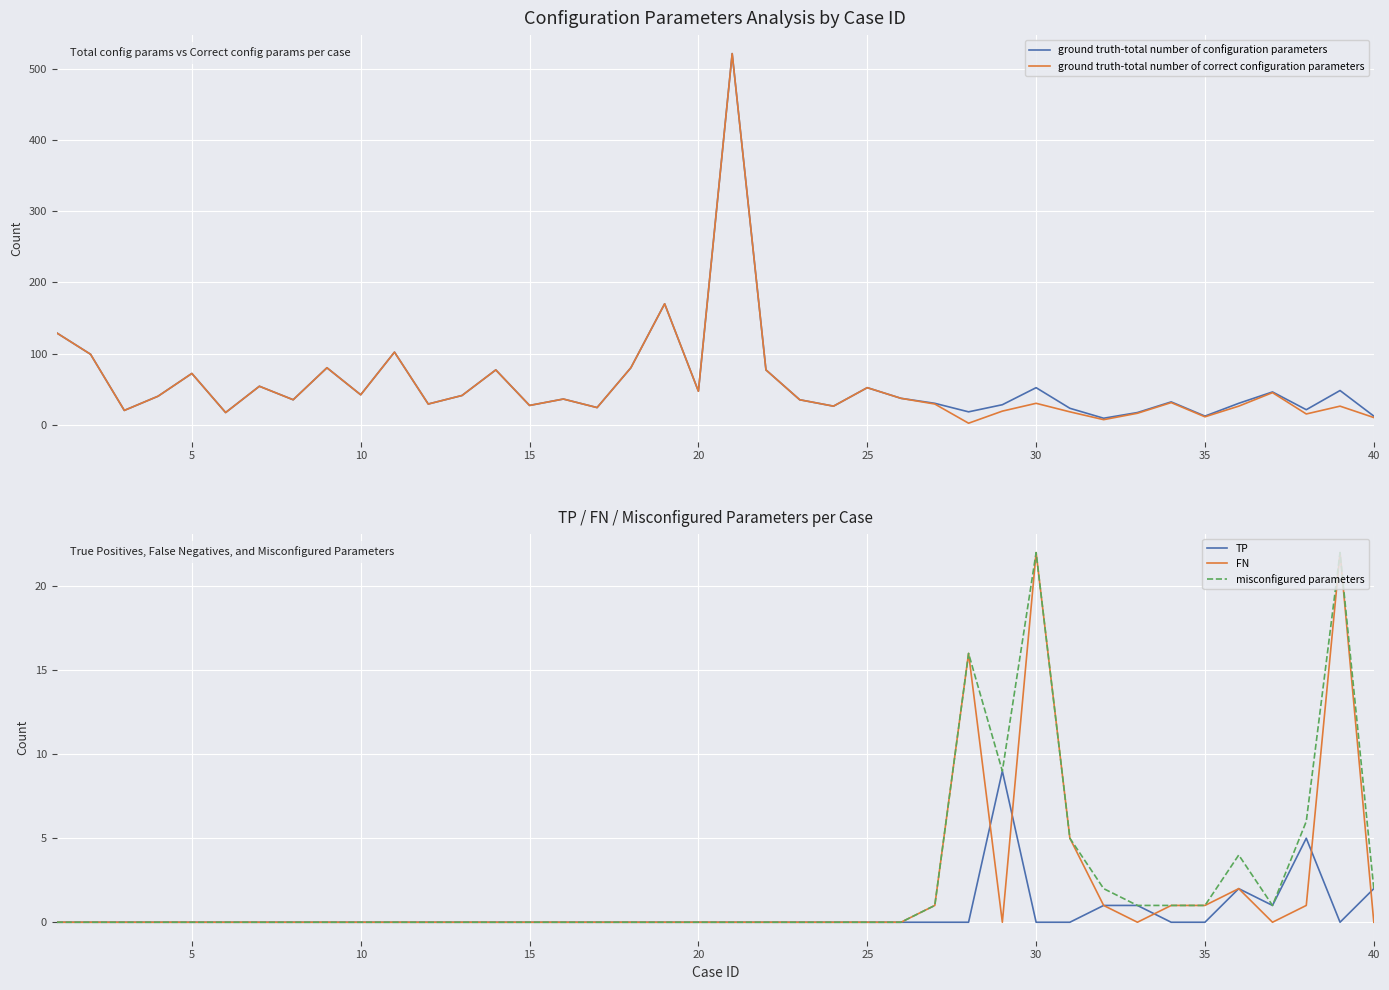

How many distinct data groups are displayed?

5